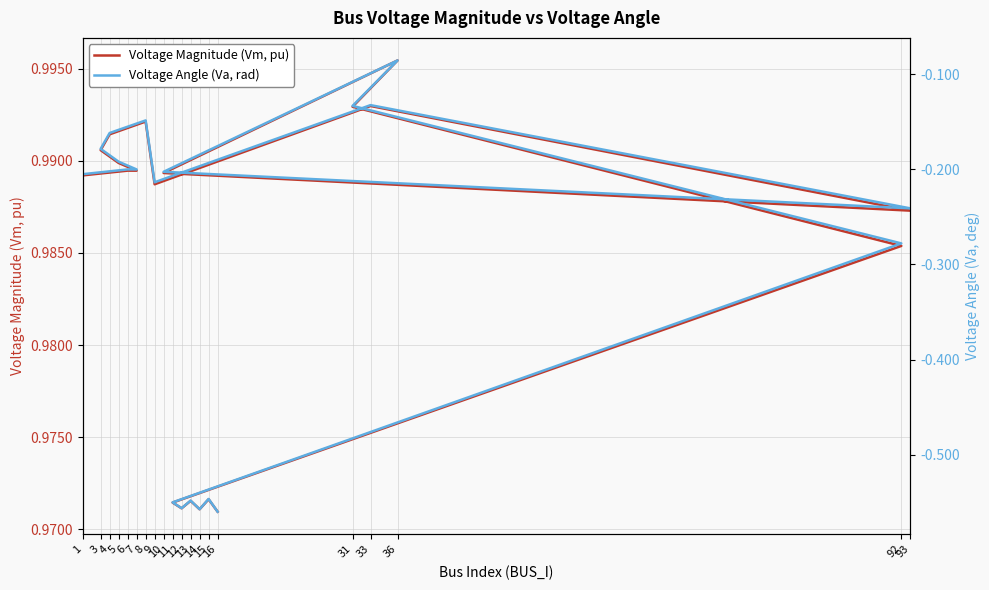

Does the chart have visible grid lines?

Yes